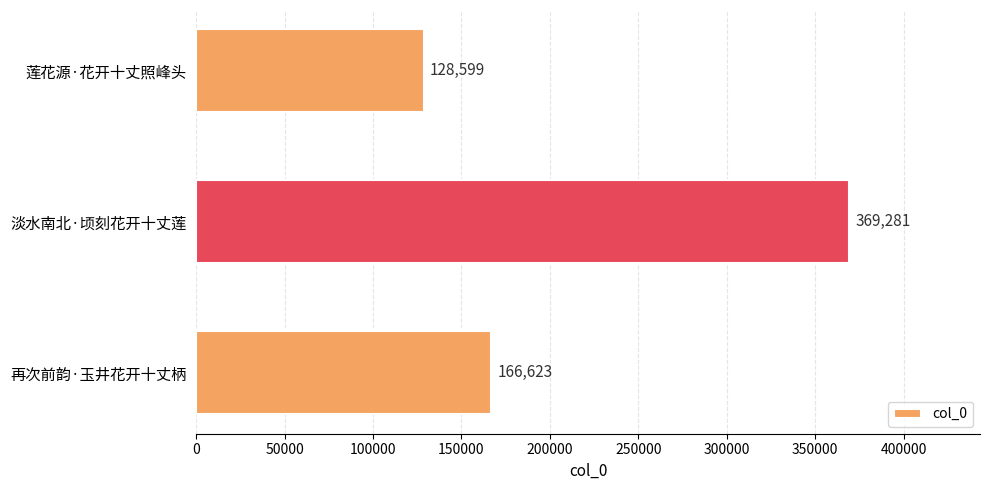

Count the number of data series in this chart.

1